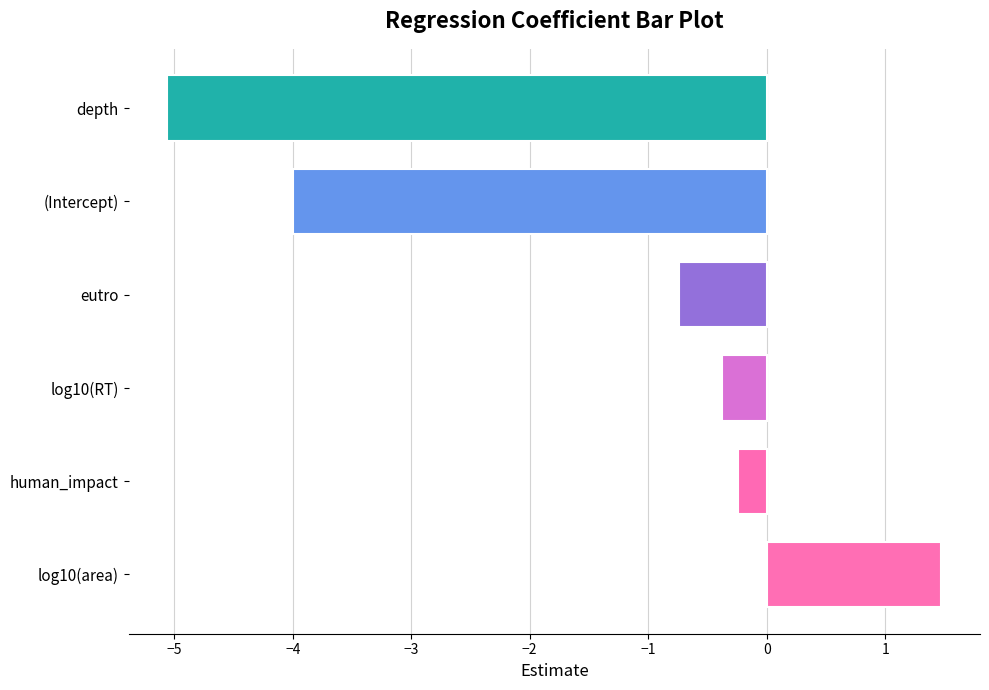

Is it true that the value at log10(area) is 1.5?

True